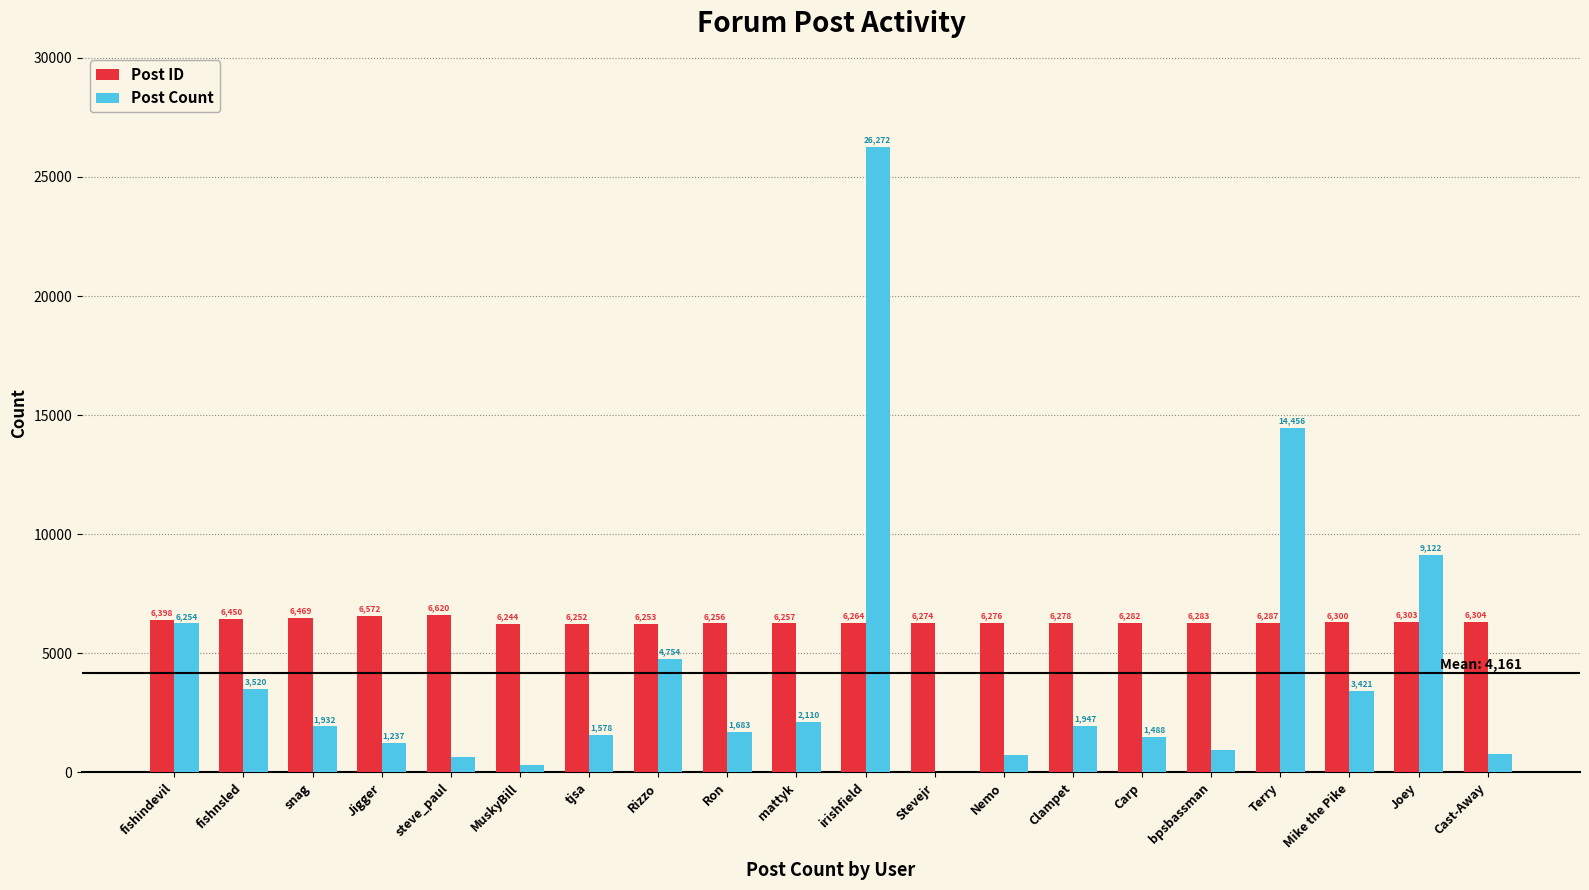

At which category is the sum across all series the highest?

irishfield